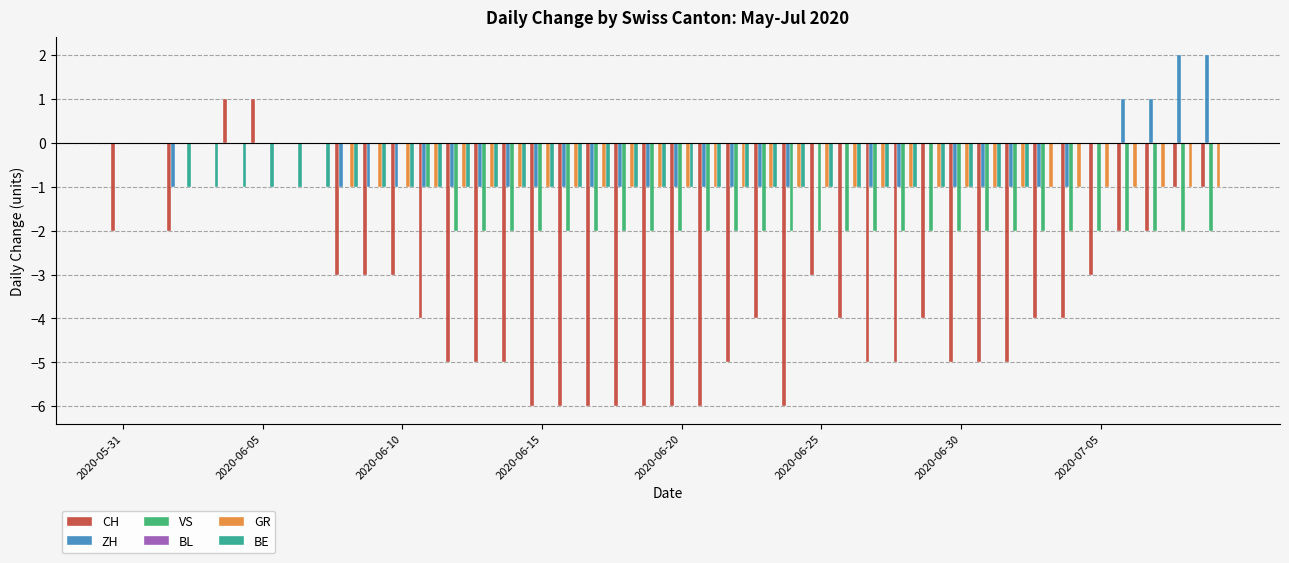

What is the sum of all CH values?

-140